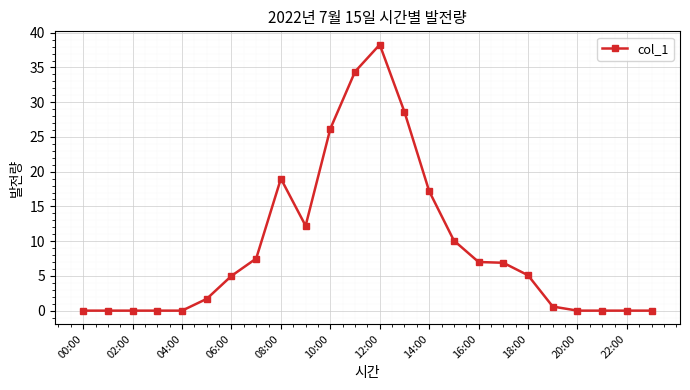

What is the difference between the second highest and minimum values?

34.4